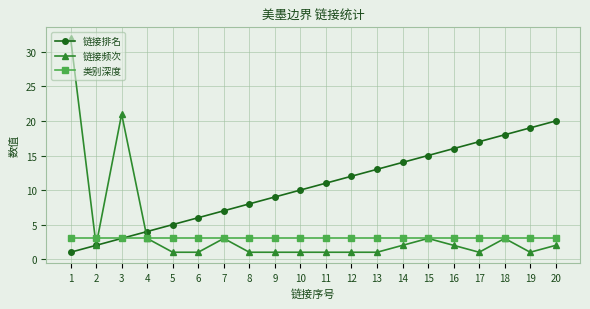

What is the greatest value displayed?

32